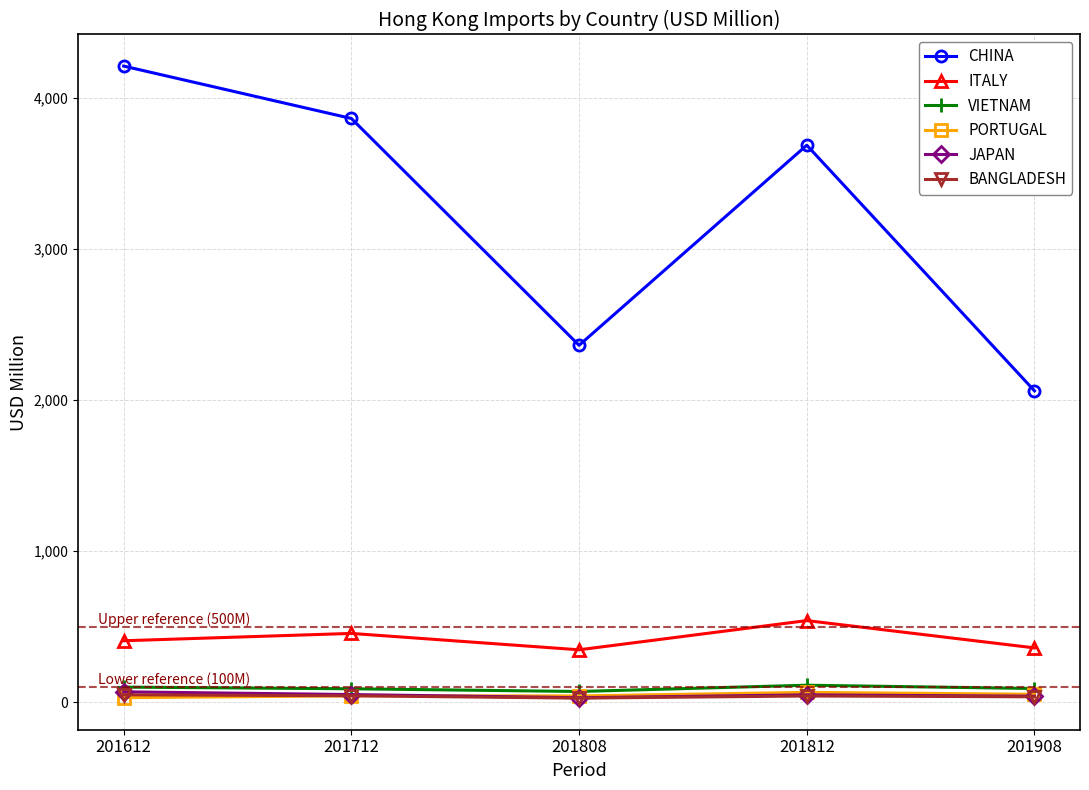

True or false: CHINA has more than 2 points higher than both neighbors.

False